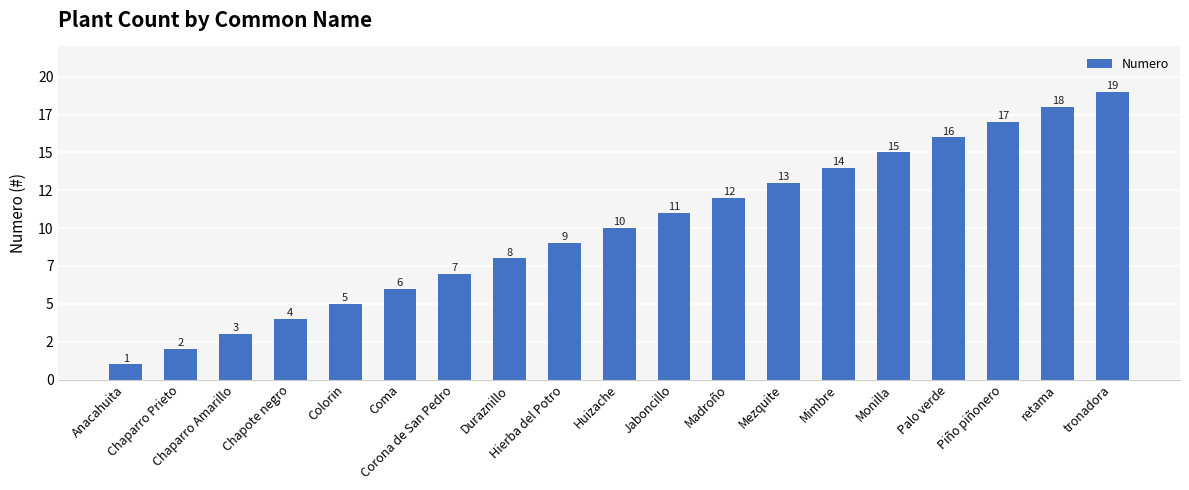

What is the difference between the second highest and second lowest values?

16